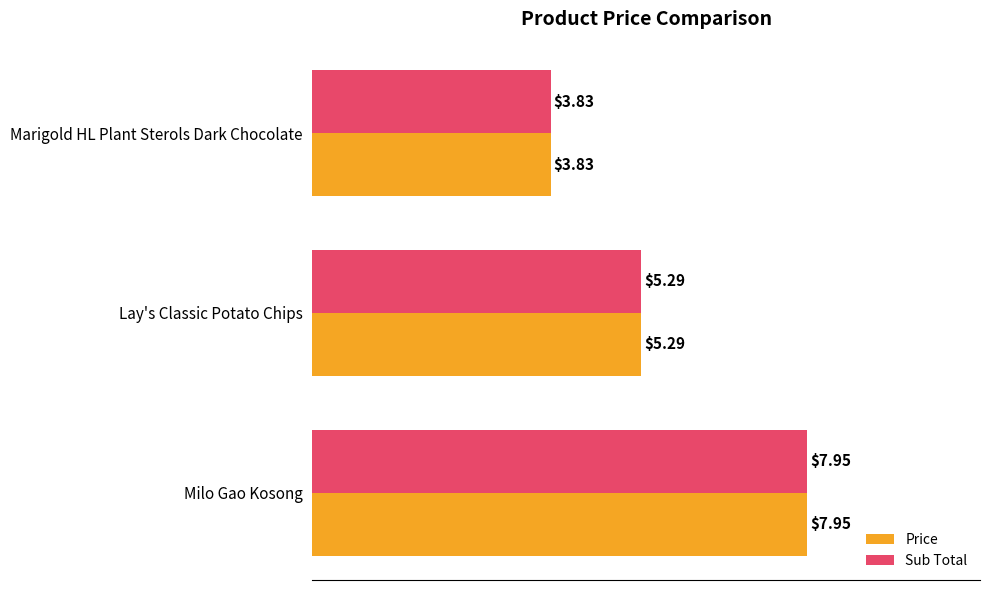

At which label does Sub Total reach its minimum?

Marigold HL Plant Sterols Dark Chocolate